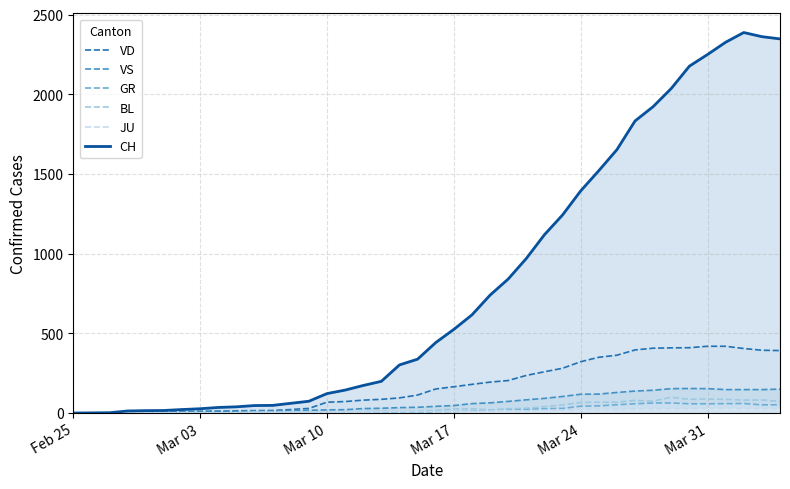

Which series changed the most between Mar 10 and Mar 17?

CH